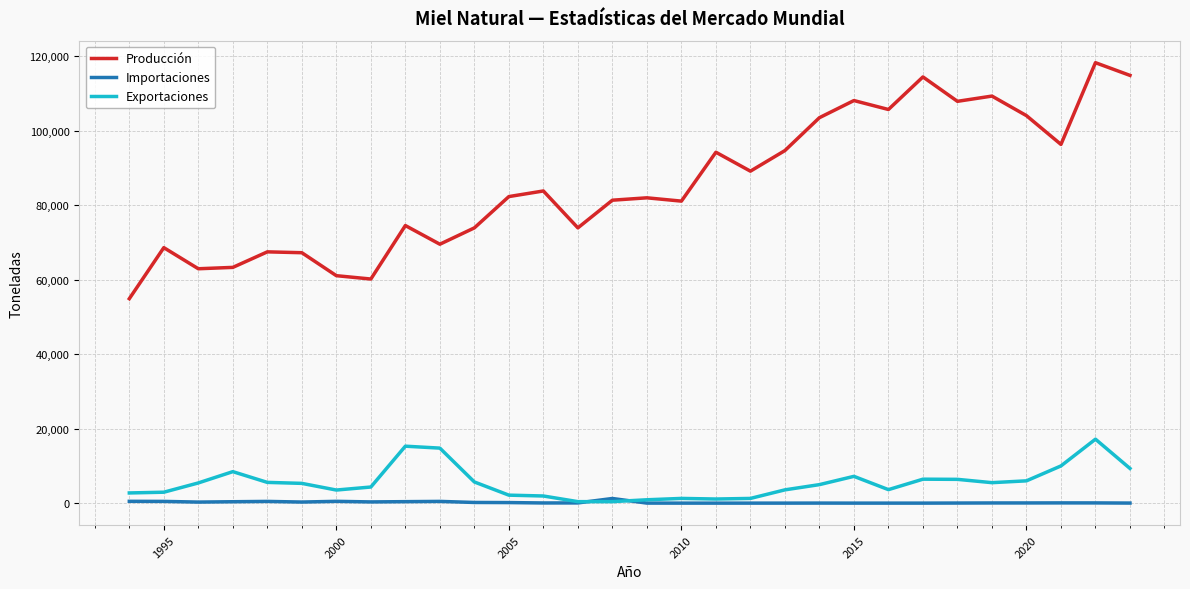

Which series has the largest range (max minus min)?

Producción